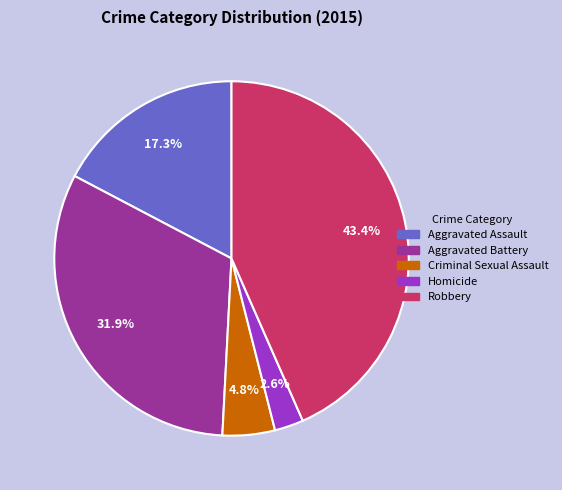

What is the smallest slice in the pie chart?

Homicide